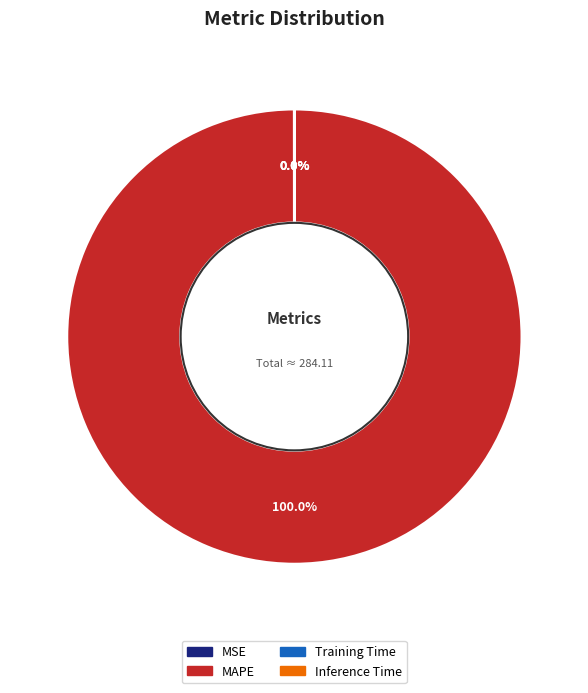

Is there any slice that represents more than half of the pie?

Yes